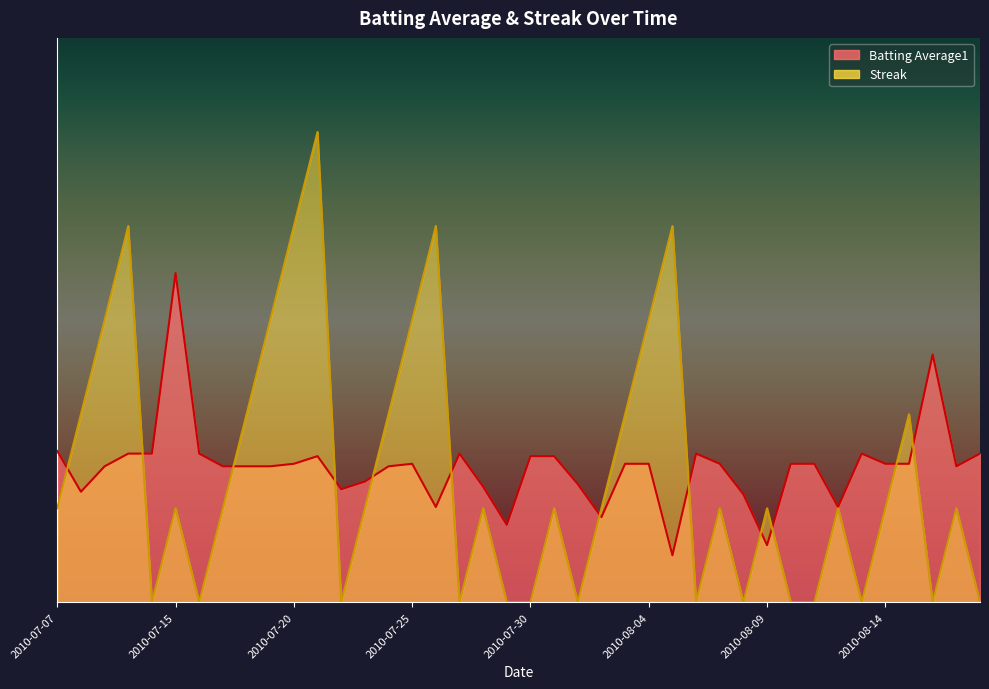

The value of Streak at 2010-07-21 is 3.5. True or false?

False